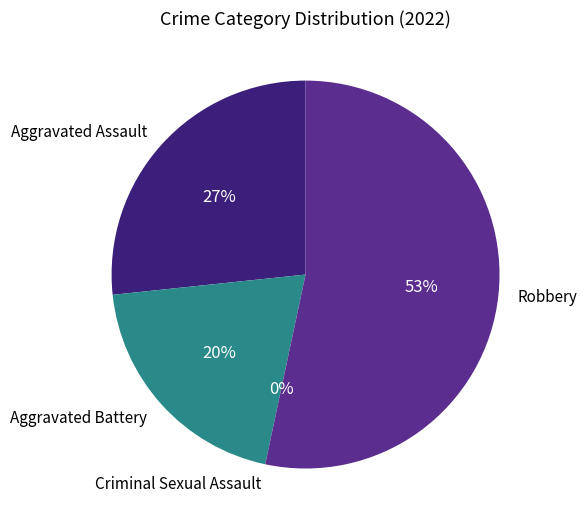

What is the change in value from Aggravated Assault to Criminal Sexual Assault?

-4